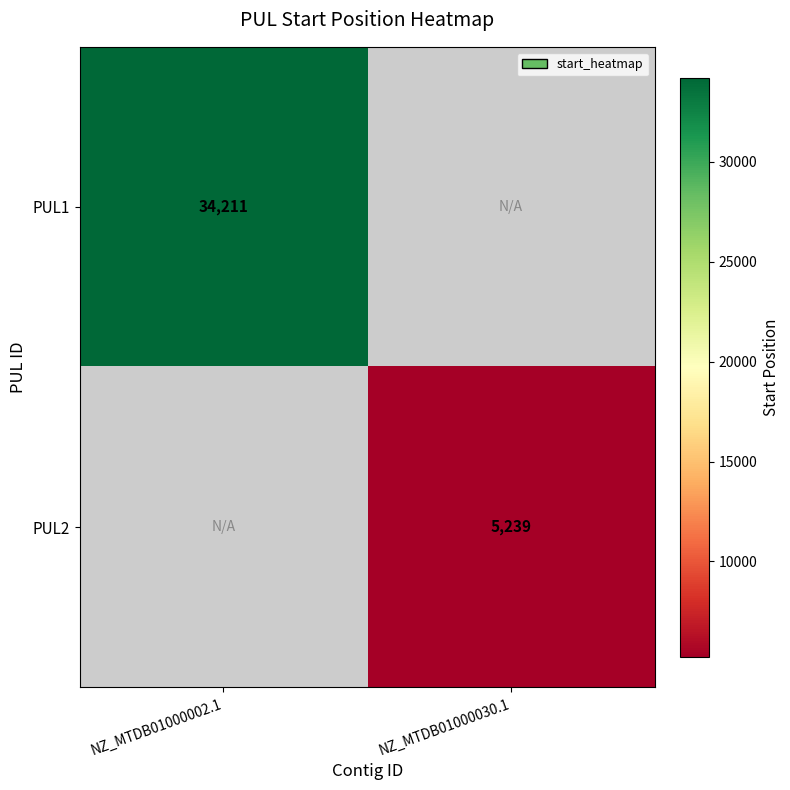

The value of PUL2 at NZ_MTDB01000030.1 is 5239. True or false?

True